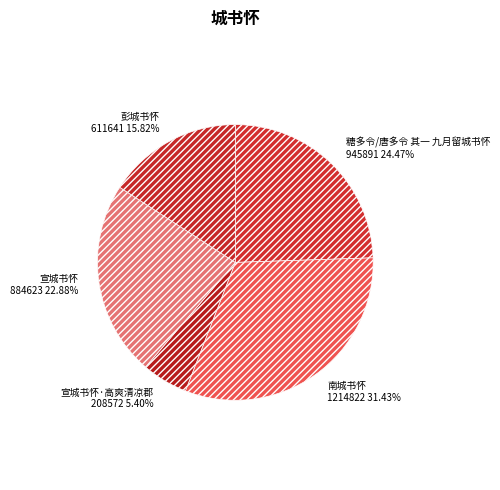

Which slice is the largest?

南城书怀